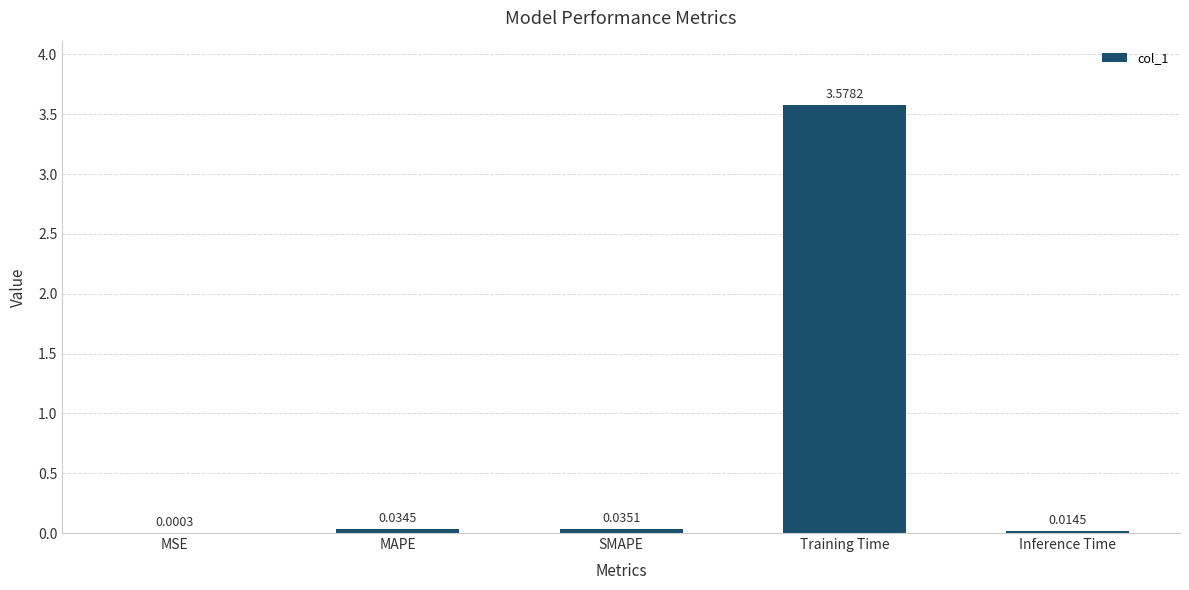

Where is the data nearest to the value 1?

SMAPE